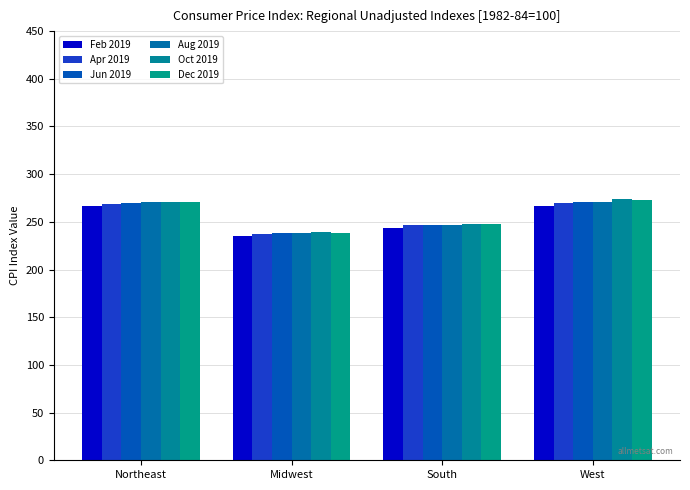

Which series has the widest spread of values?

Oct 2019